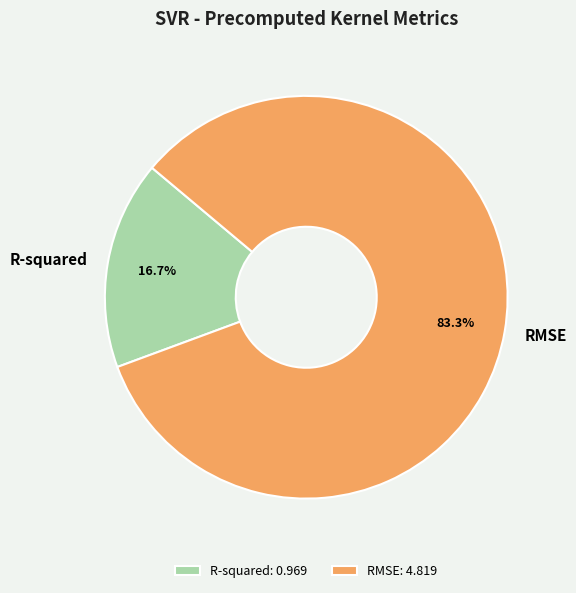

Combined, what portion of the pie is R-squared and RMSE?

100.0%